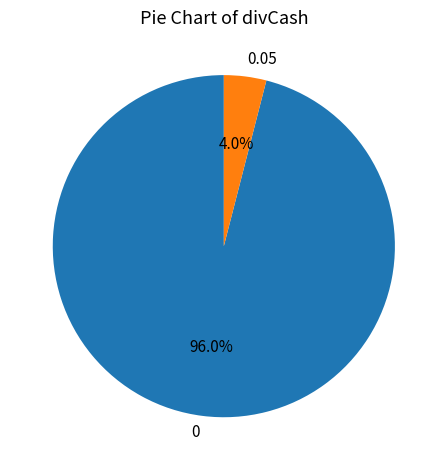

Does 0 account for over 50% of the chart?

Yes